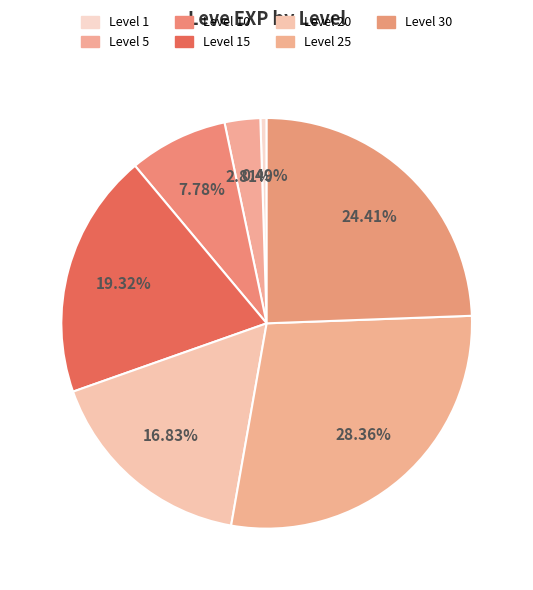

Which has a higher value, Level 20 or Level 5?

Level 20